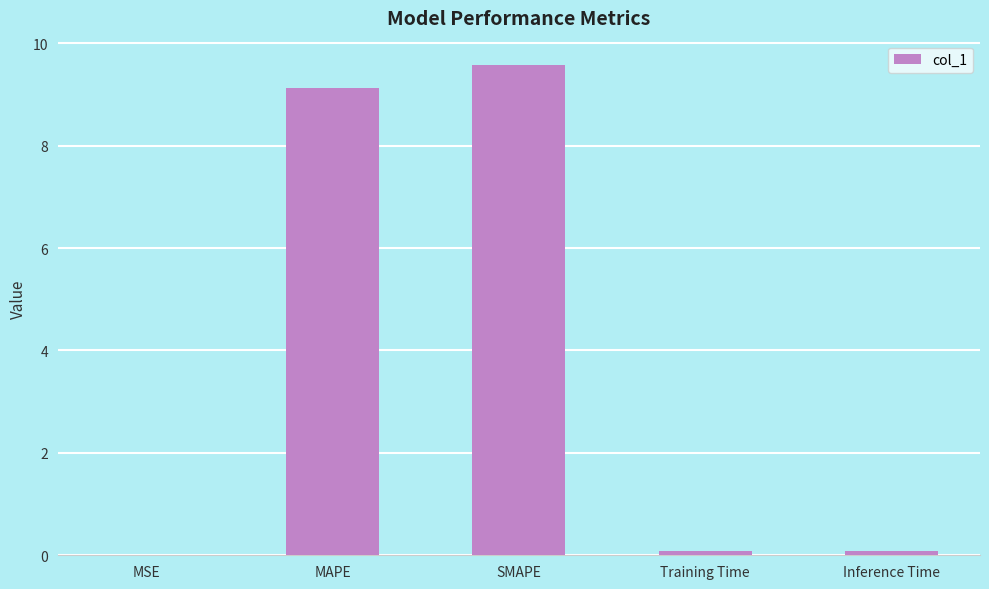

What is the sum of the values at Training Time and MAPE?

9.2